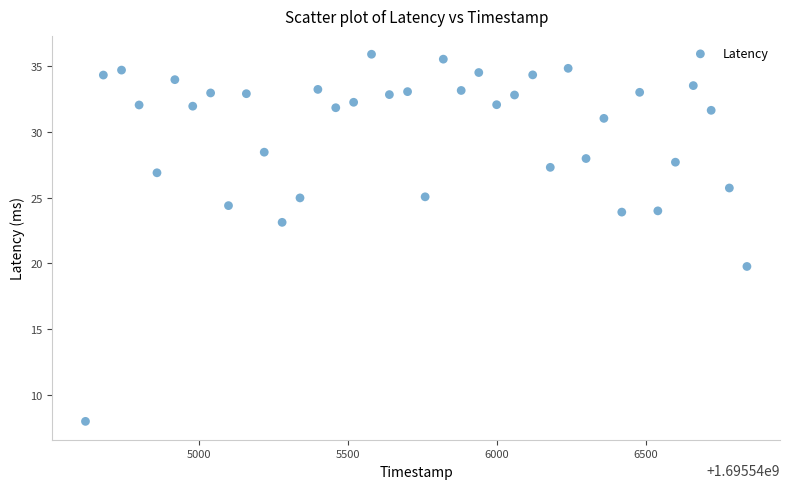

What Y value in the scatter plot is closest to 21?

19.8